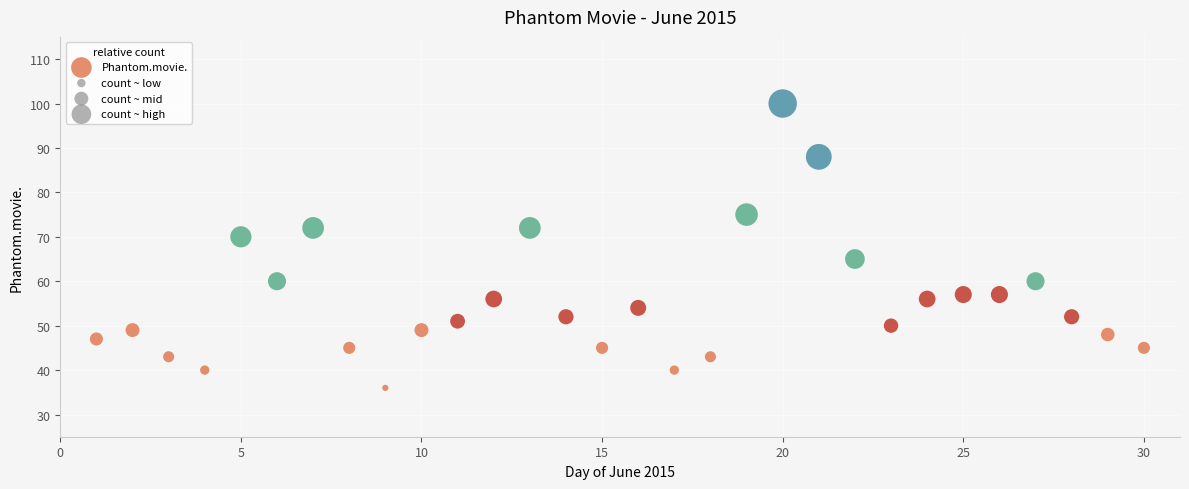

What Y value in the scatter plot is closest to 68?

70